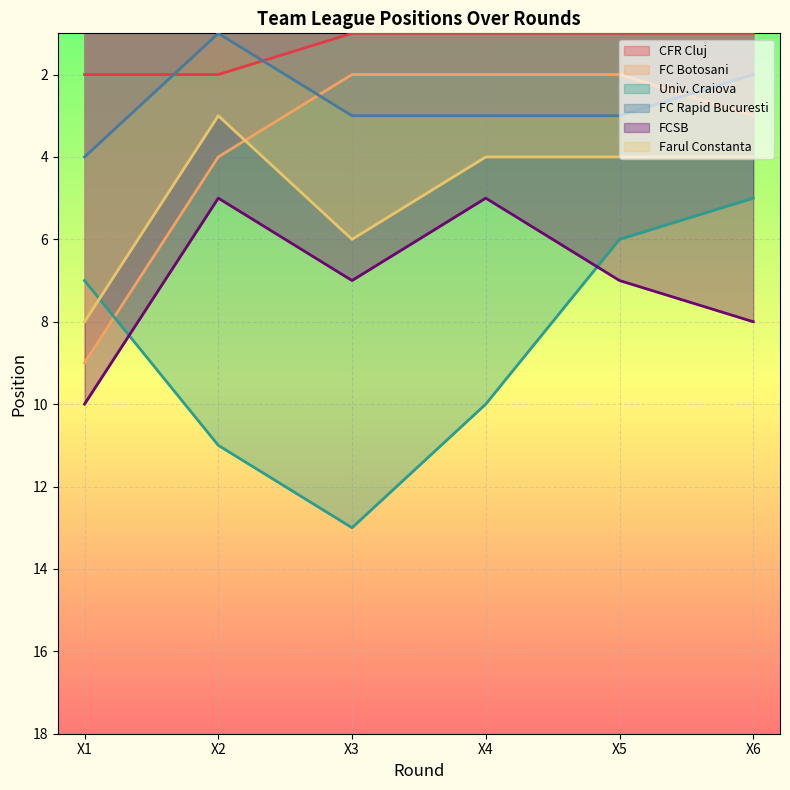

The value of Univ. Craiova at X3 is 23. True or false?

False